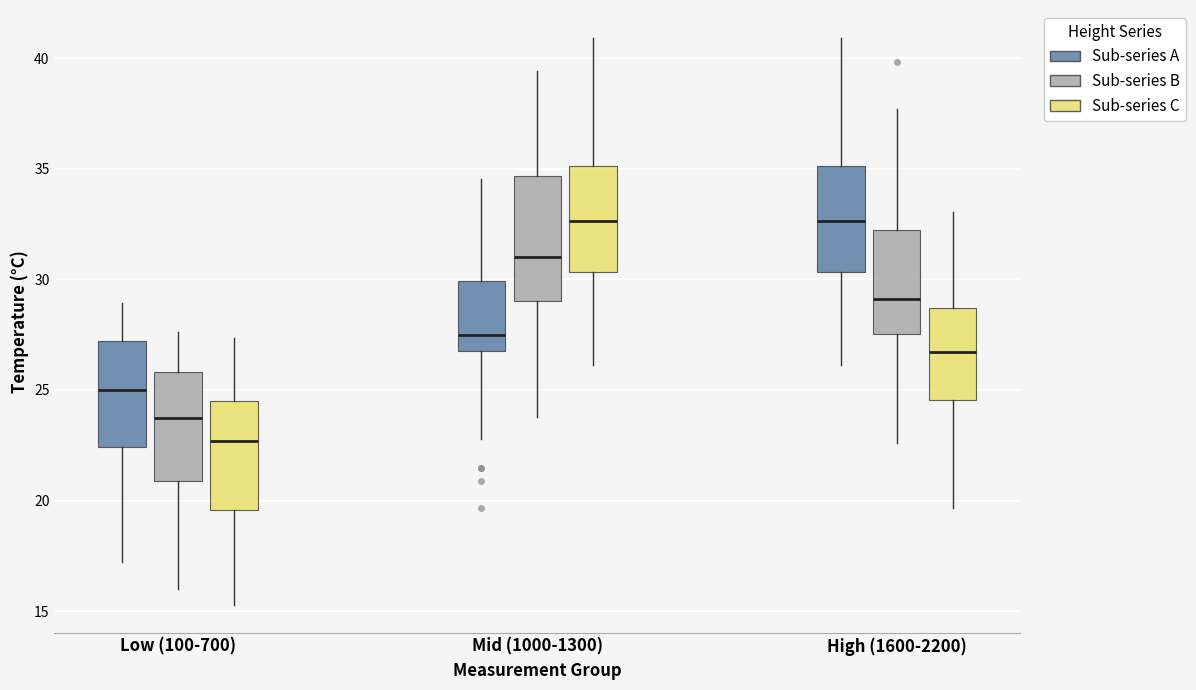

Which box is the tallest, from its lower edge to its upper edge?

Mid (1000-1300) (Sub-series B)